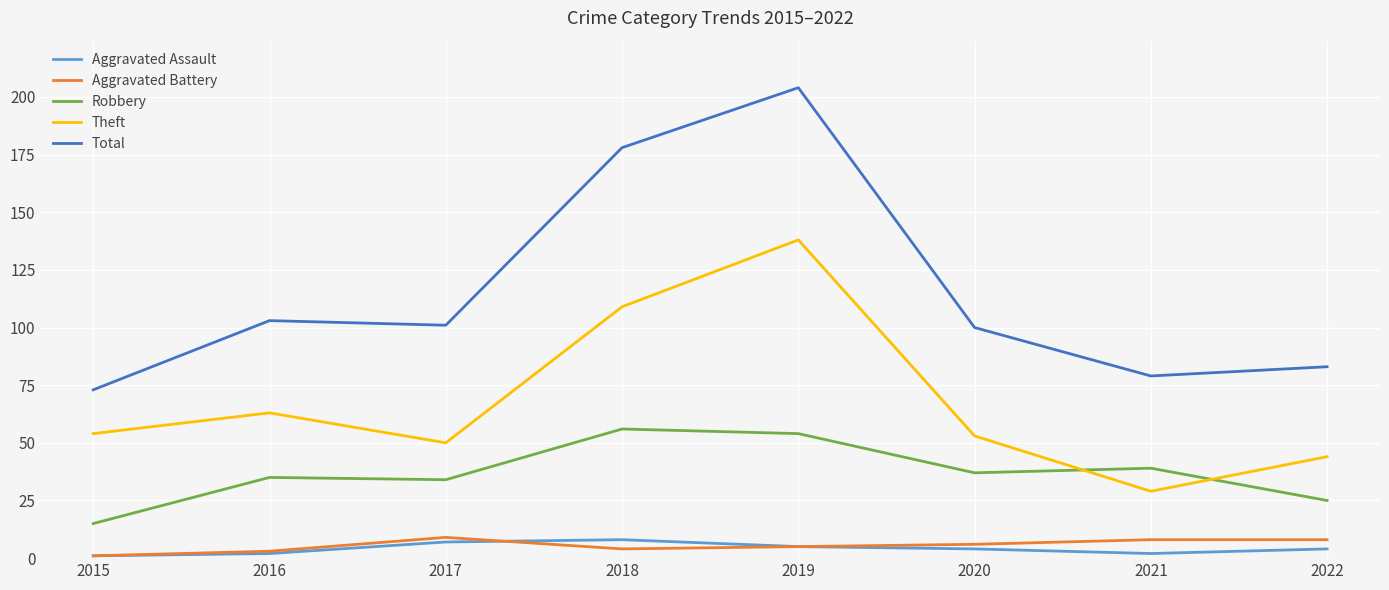

Is it true that Aggravated Battery equals 5 at 2019?

True